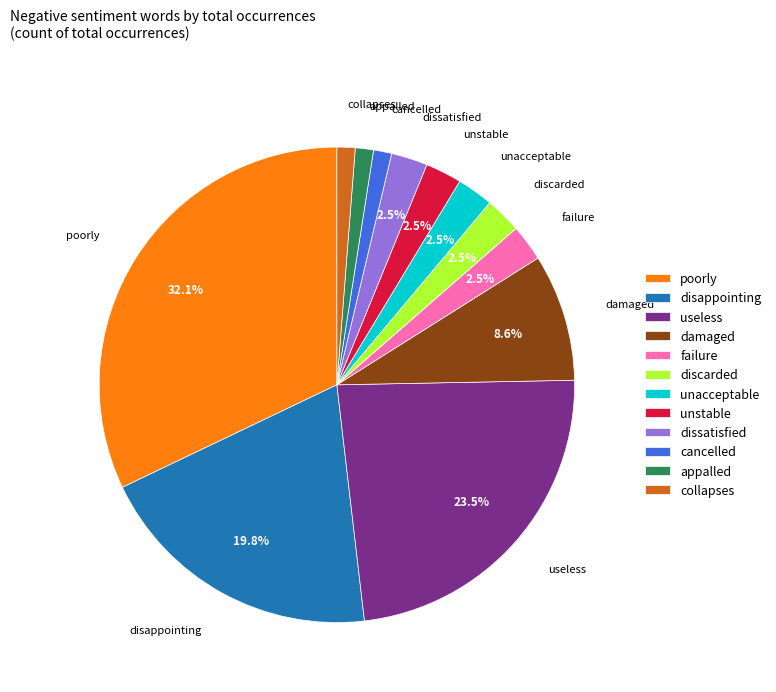

Which slice is the largest?

poorly